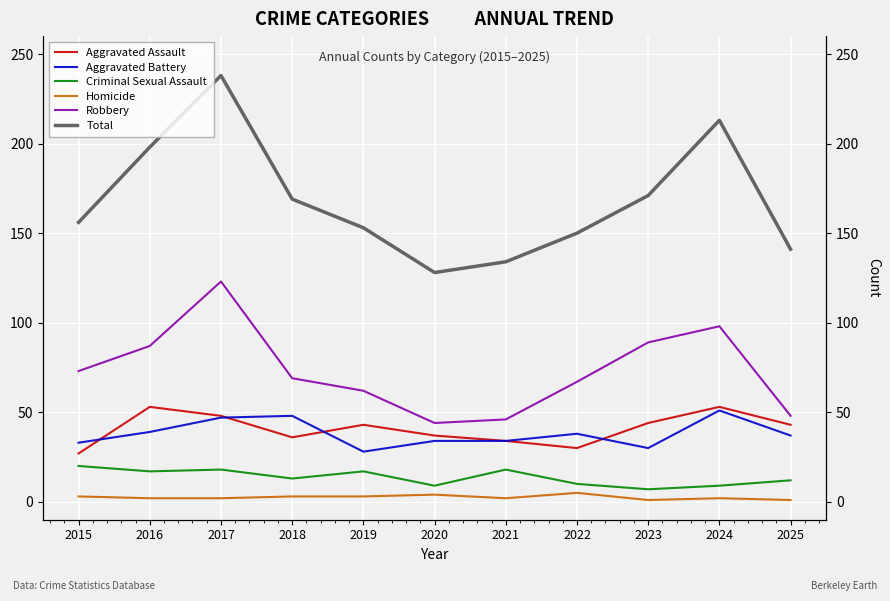

The Aggravated Battery series shows 57 at 2016. True or false?

False